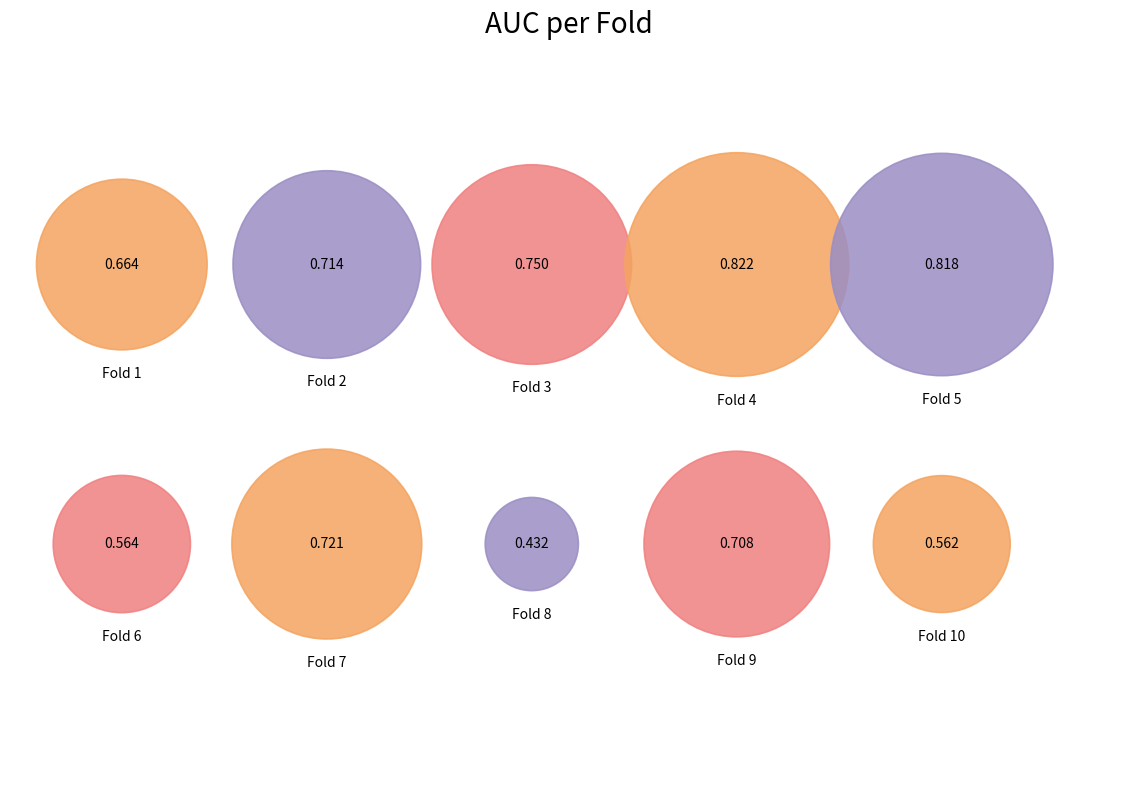

How much of the chart is everything except 3?

88.9%